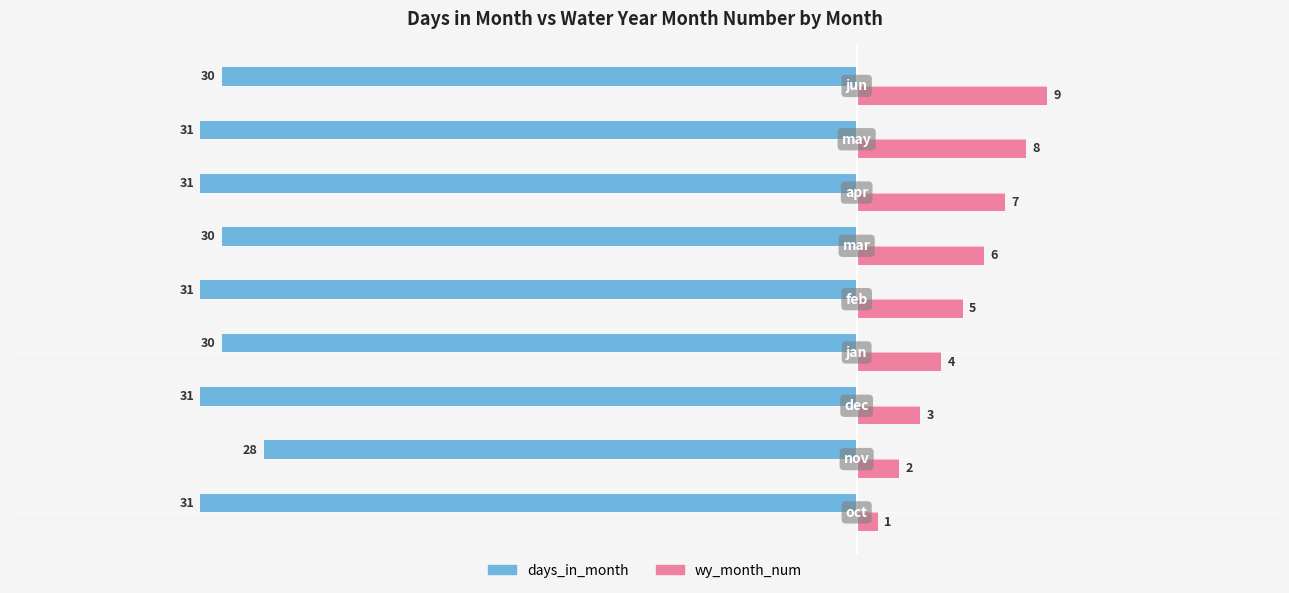

What is the sum of all wy_month_num values?

45